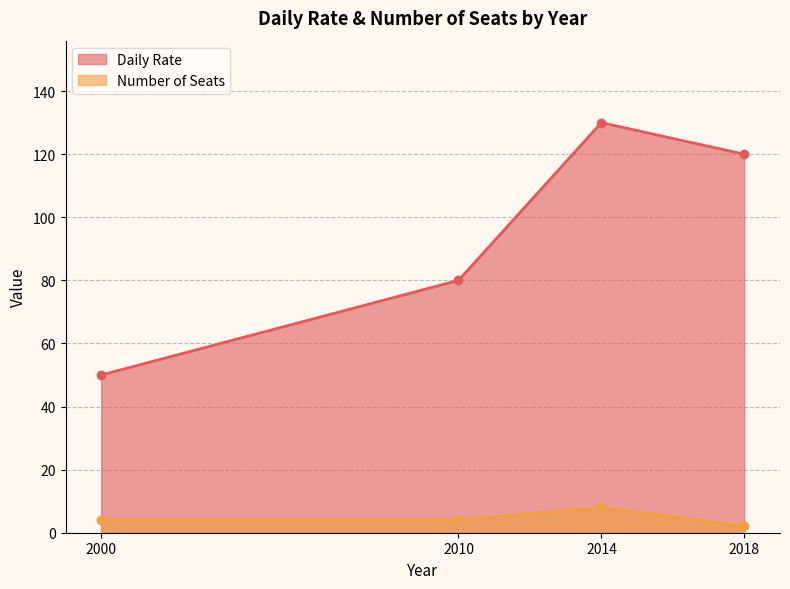

What value does the Number of Seats series have at 2018?

2